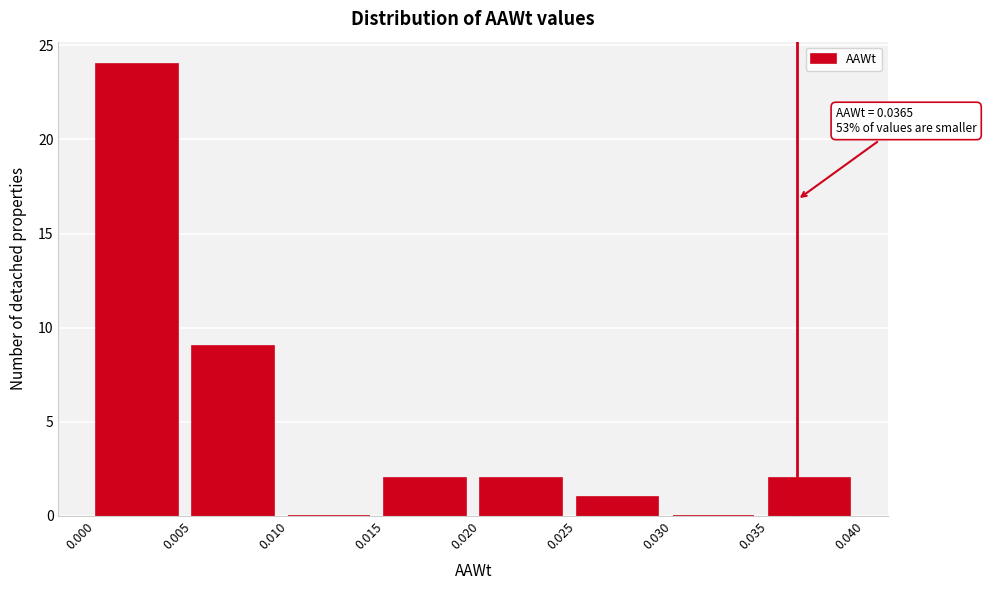

Which range on the x-axis has the tallest bar?

0.000 to 0.005